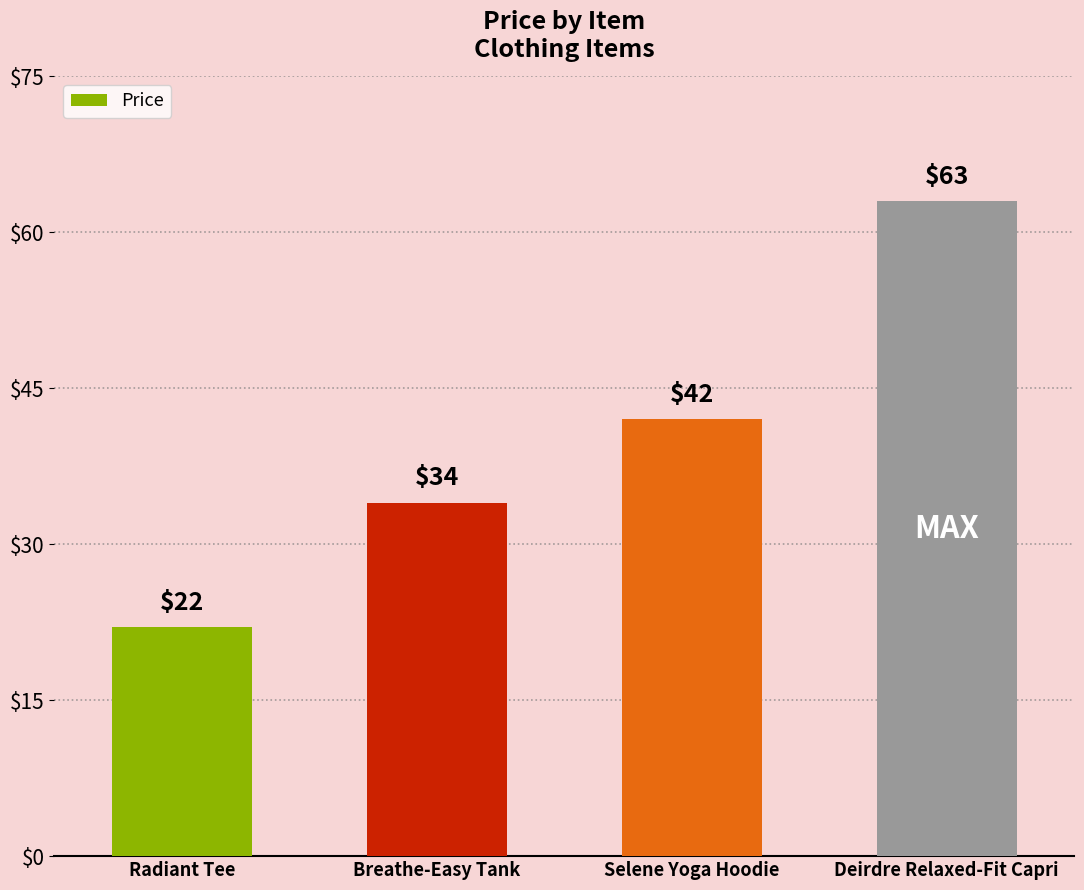

What is the label of the 1st bar from the right?

Deirdre Relaxed-Fit Capri